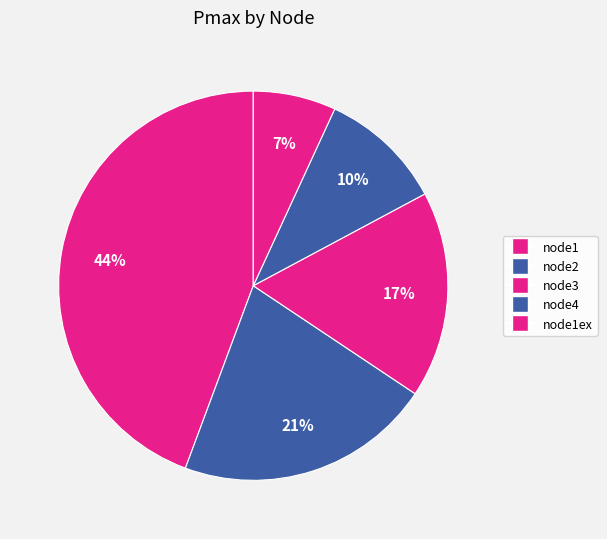

How many slices are in this pie chart?

5